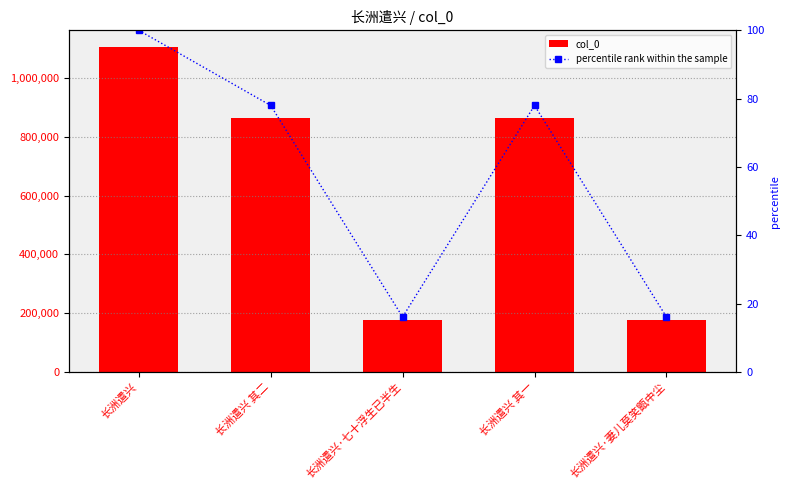

At which category does the chart reach its peak across all series?

长洲遣兴